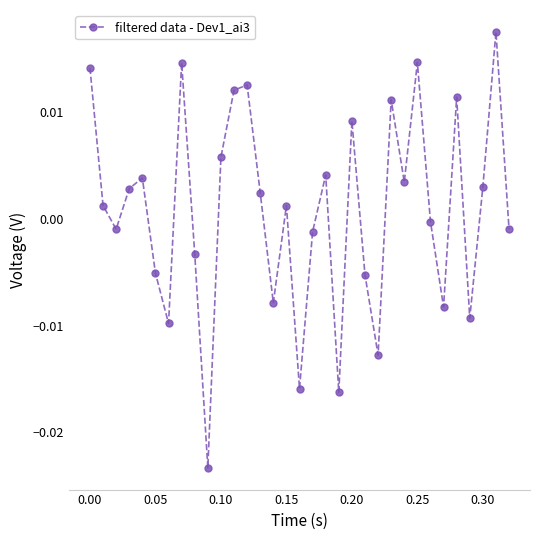

How many values are below 0?

15